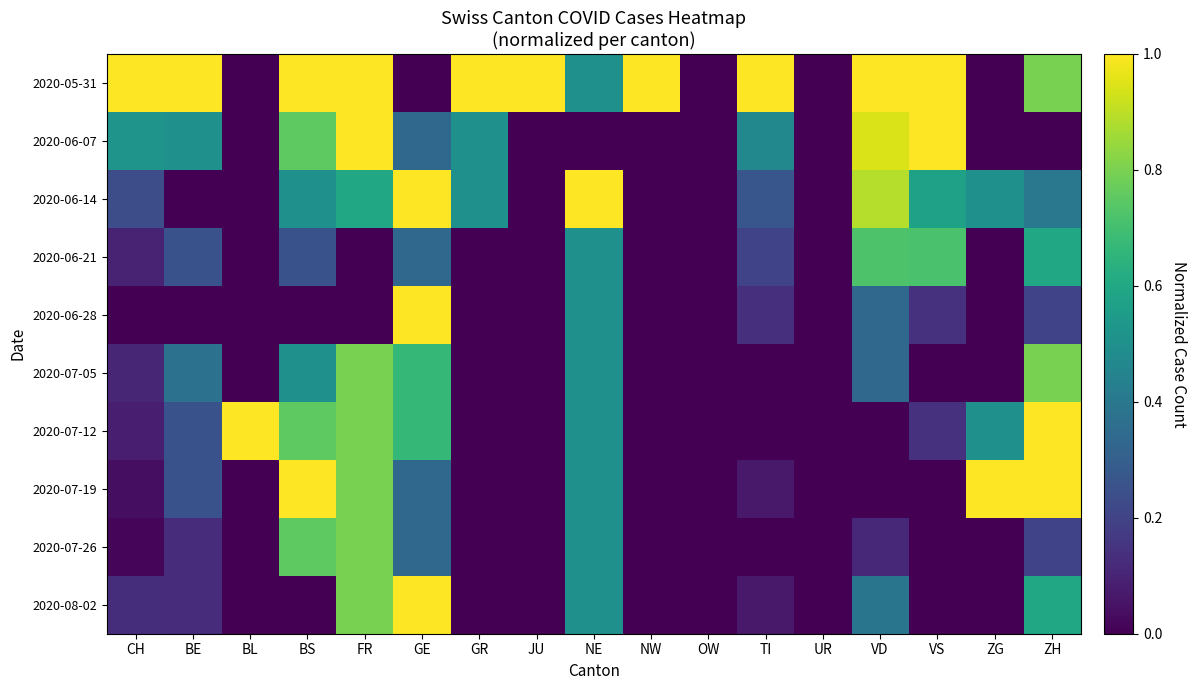

Reading left to right, list all the values displayed in this chart.

2020-05-31: CH=1.0	BE=1.0	BL=0.0	BS=1.0	FR=1.0	GE=0.0	GR=1.0	JU=1.0	NE=0.5	NW=1.0	OW=0.0	TI=1.0	UR=0.0	VD=1.0	VS=1.0	ZG=0.0	ZH=0.8
2020-06-07: CH=0.5	BE=0.5	BL=0.0	BS=0.8	FR=1.0	GE=0.3	GR=0.5	JU=0.0	NE=0.0	NW=0.0	OW=0.0	TI=0.5	UR=0.0	VD=0.9	VS=1.0	ZG=0.0	ZH=0.0
2020-06-14: CH=0.2	BE=0.0	BL=0.0	BS=0.5	FR=0.6	GE=1.0	GR=0.5	JU=0.0	NE=1.0	NW=0.0	OW=0.0	TI=0.3	UR=0.0	VD=0.9	VS=0.6	ZG=0.5	ZH=0.4
2020-06-21: CH=0.1	BE=0.2	BL=0.0	BS=0.2	FR=0.0	GE=0.3	GR=0.0	JU=0.0	NE=0.5	NW=0.0	OW=0.0	TI=0.2	UR=0.0	VD=0.7	VS=0.7	ZG=0.0	ZH=0.6
2020-06-28: CH=0.0	BE=0.0	BL=0.0	BS=0.0	FR=0.0	GE=1.0	GR=0.0	JU=0.0	NE=0.5	NW=0.0	OW=0.0	TI=0.1	UR=0.0	VD=0.3	VS=0.1	ZG=0.0	ZH=0.2
2020-07-05: CH=0.1	BE=0.4	BL=0.0	BS=0.5	FR=0.8	GE=0.7	GR=0.0	JU=0.0	NE=0.5	NW=0.0	OW=0.0	TI=0.0	UR=0.0	VD=0.3	VS=0.0	ZG=0.0	ZH=0.8
2020-07-12: CH=0.1	BE=0.2	BL=1.0	BS=0.8	FR=0.8	GE=0.7	GR=0.0	JU=0.0	NE=0.5	NW=0.0	OW=0.0	TI=0.0	UR=0.0	VD=0.0	VS=0.1	ZG=0.5	ZH=1.0
2020-07-19: CH=0.0	BE=0.2	BL=0.0	BS=1.0	FR=0.8	GE=0.3	GR=0.0	JU=0.0	NE=0.5	NW=0.0	OW=0.0	TI=0.1	UR=0.0	VD=0.0	VS=0.0	ZG=1.0	ZH=1.0
2020-07-26: CH=0.0	BE=0.1	BL=0.0	BS=0.8	FR=0.8	GE=0.3	GR=0.0	JU=0.0	NE=0.5	NW=0.0	OW=0.0	TI=0.0	UR=0.0	VD=0.1	VS=0.0	ZG=0.0	ZH=0.2
2020-08-02: CH=0.1	BE=0.1	BL=0.0	BS=0.0	FR=0.8	GE=1.0	GR=0.0	JU=0.0	NE=0.5	NW=0.0	OW=0.0	TI=0.1	UR=0.0	VD=0.4	VS=0.0	ZG=0.0	ZH=0.6